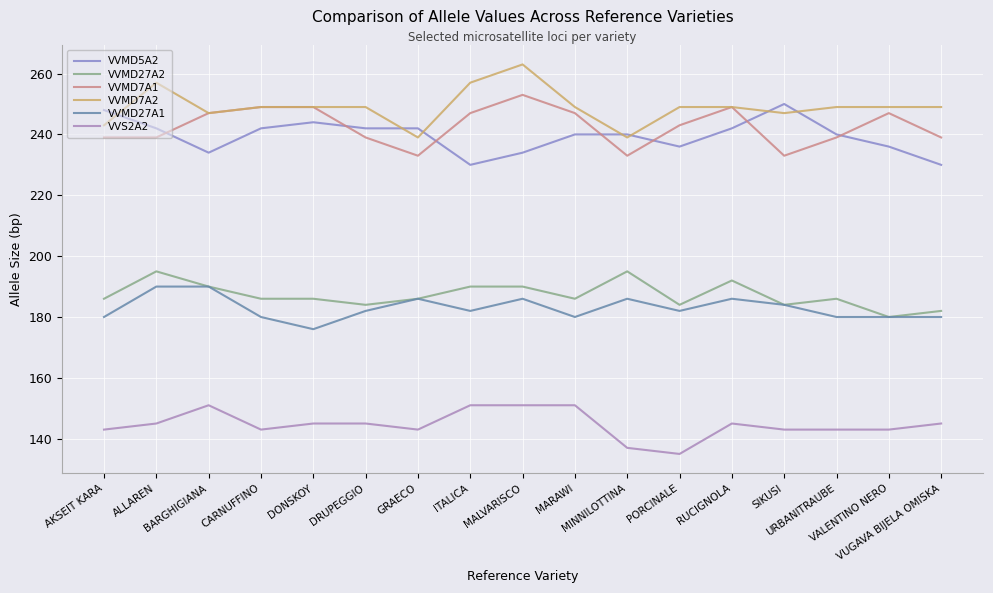

Does the chart display data point markers on the line(s)?

No